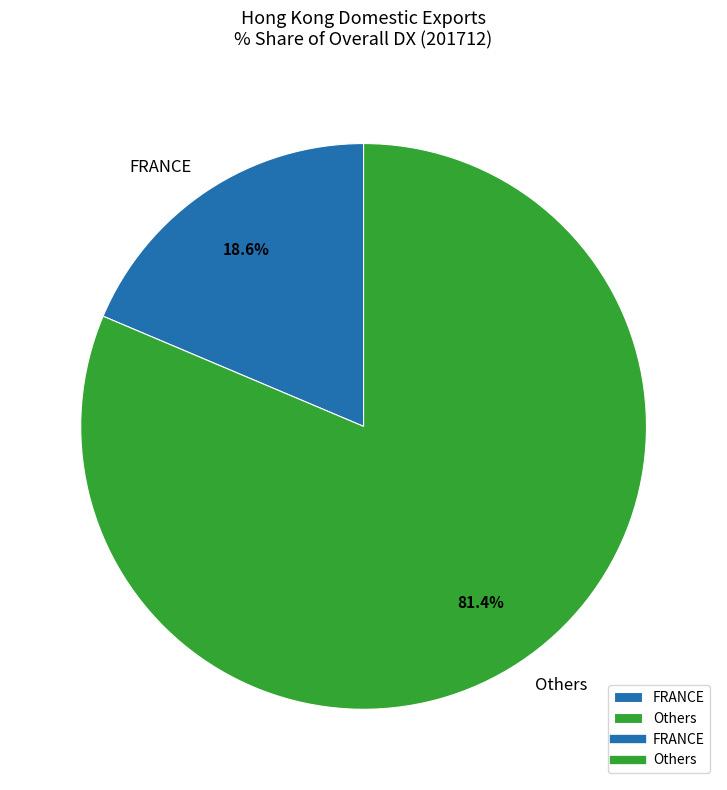

Is there any slice that represents more than half of the pie?

Yes